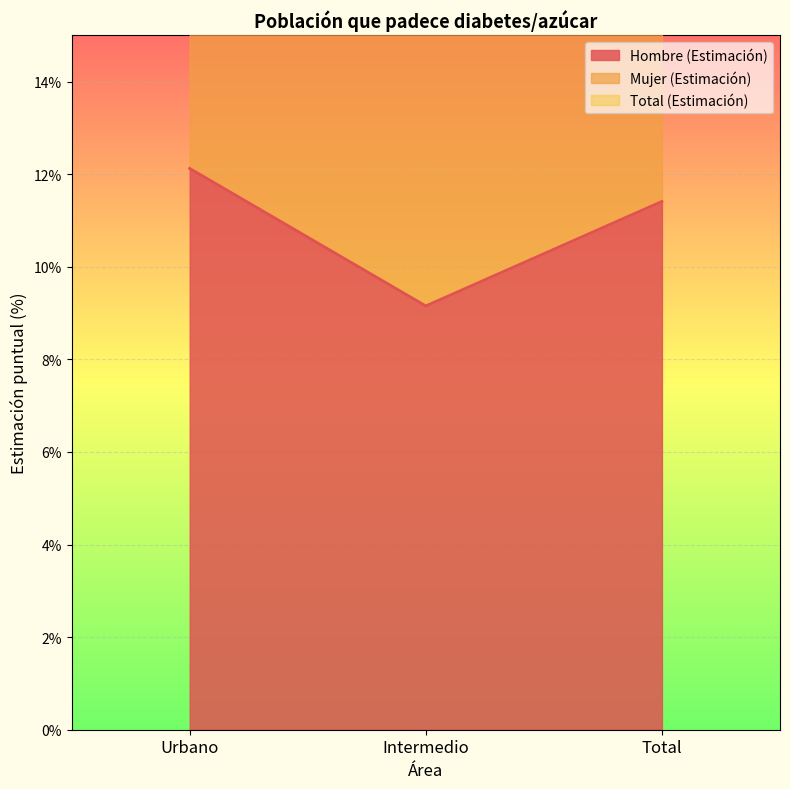

How many lines are shown in the chart?

3